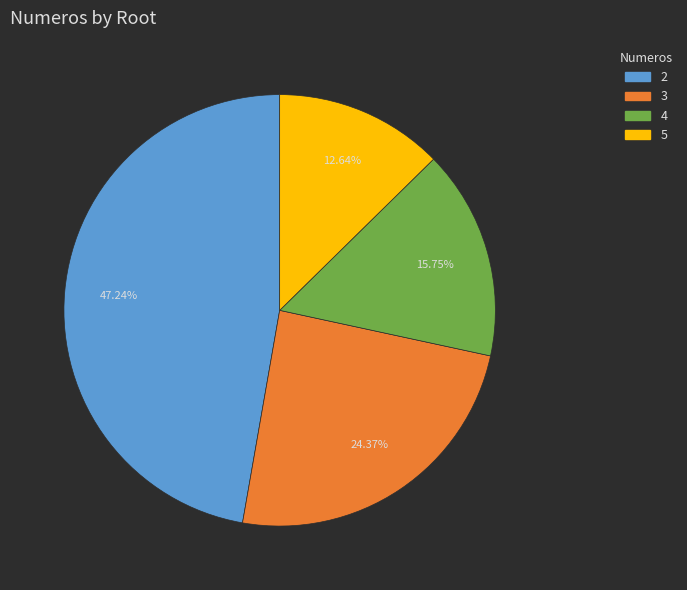

Is there a majority slice in this chart?

No